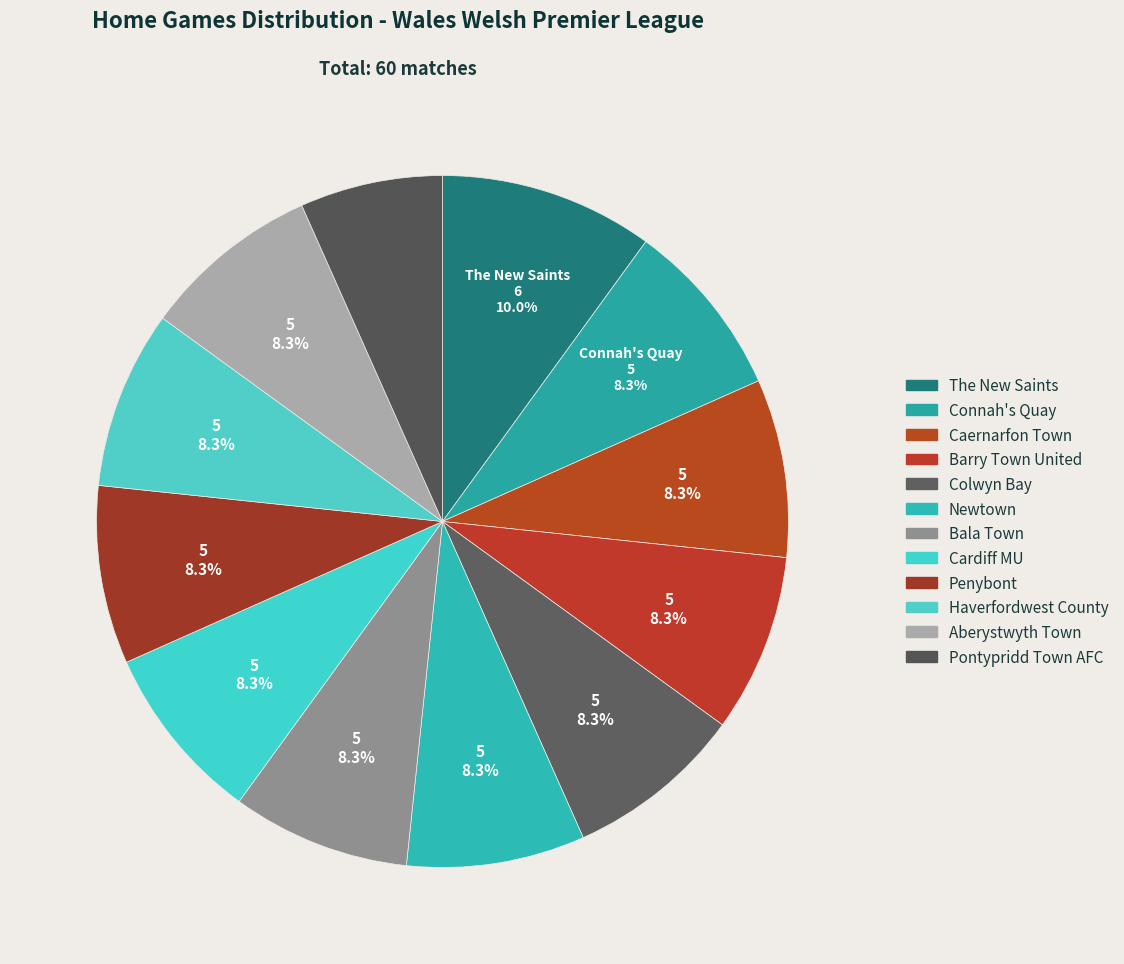

Rank the categories by value from lowest to highest.

Pontypridd Town AFC, Connah's Quay, Caernarfon Town, Barry Town United, Colwyn Bay, Newtown, Bala Town, Cardiff MU, Penybont, Haverfordwest County, Aberystwyth Town, The New Saints